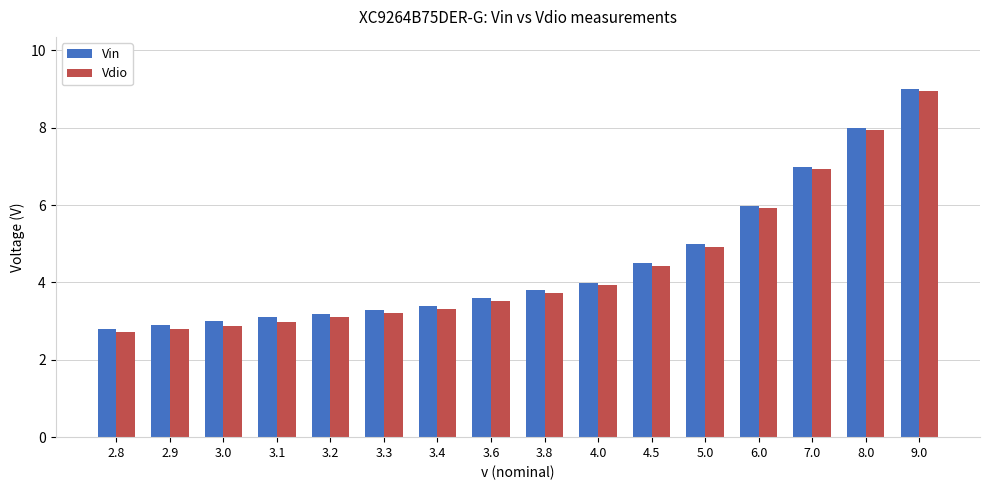

The value of Vdio at 7.0 is 4.5. True or false?

False